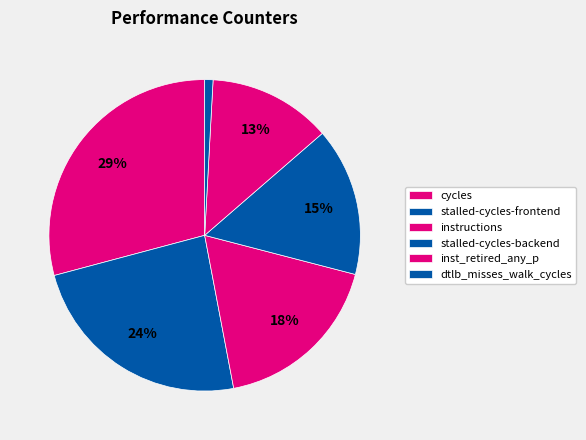

Count the number of slices in the pie.

6